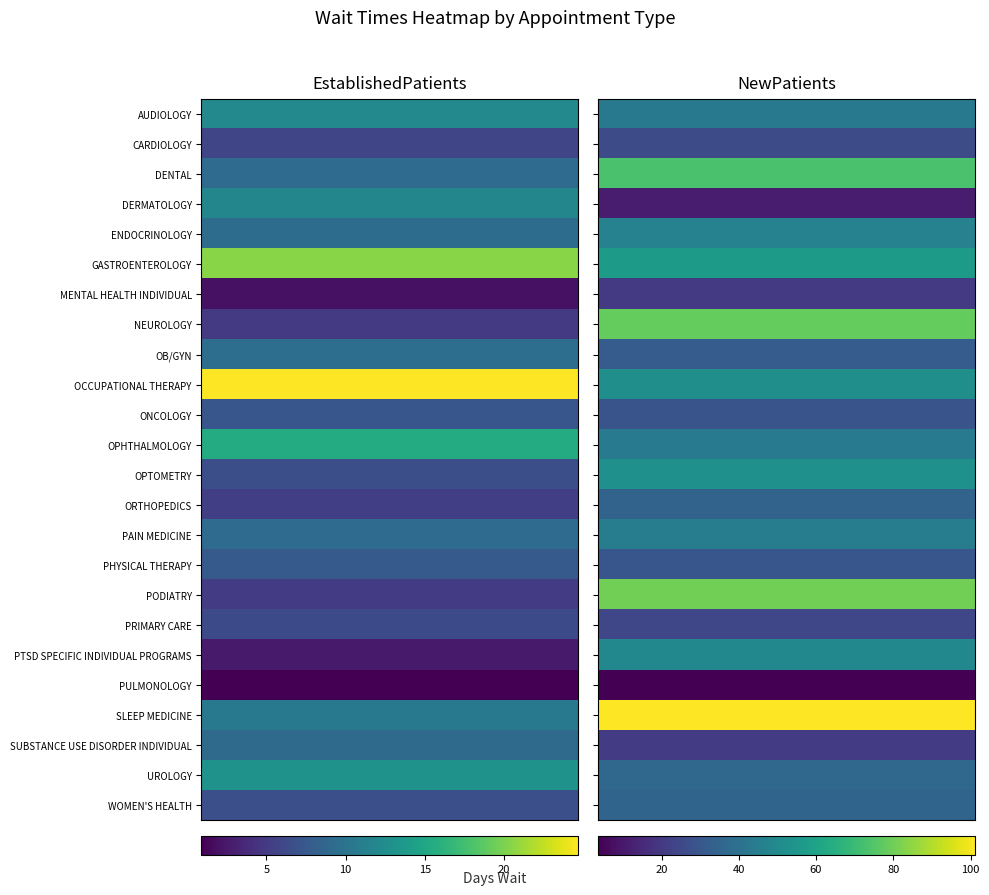

Reading left to right, list all the values displayed in this chart.

AUDIOLOGY: 12.1	43.0
CARDIOLOGY: 5.9	26.2
DENTAL: 9.2	73.3
DERMATOLOGY: 11.8	11.0
ENDOCRINOLOGY: 9.3	46.9
GASTROENTEROLOGY: 20.5	56.8
MENTAL HEALTH INDIVIDUAL: 2.0	20.2
NEUROLOGY: 4.9	78.1
OB/GYN: 9.5	32.0
OCCUPATIONAL THERAPY: 24.7	52.2
ONCOLOGY: 7.3	29.1
OPHTHALMOLOGY: 15.5	43.7
OPTOMETRY: 6.6	52.7
ORTHOPEDICS: 5.3	34.7
PAIN MEDICINE: 9.2	45.1
PHYSICAL THERAPY: 7.6	29.7
PODIATRY: 5.1	80.6
PRIMARY CARE: 6.2	24.4
PTSD SPECIFIC INDIVIDUAL PROGRAMS: 2.6	49.0
PULMONOLOGY: 0.9	3.6
SLEEP MEDICINE: 10.5	101.2
SUBSTANCE USE DISORDER INDIVIDUAL: 9.1	20.6
UROLOGY: 13.0	36.1
WOMEN'S HEALTH: 6.7	35.0